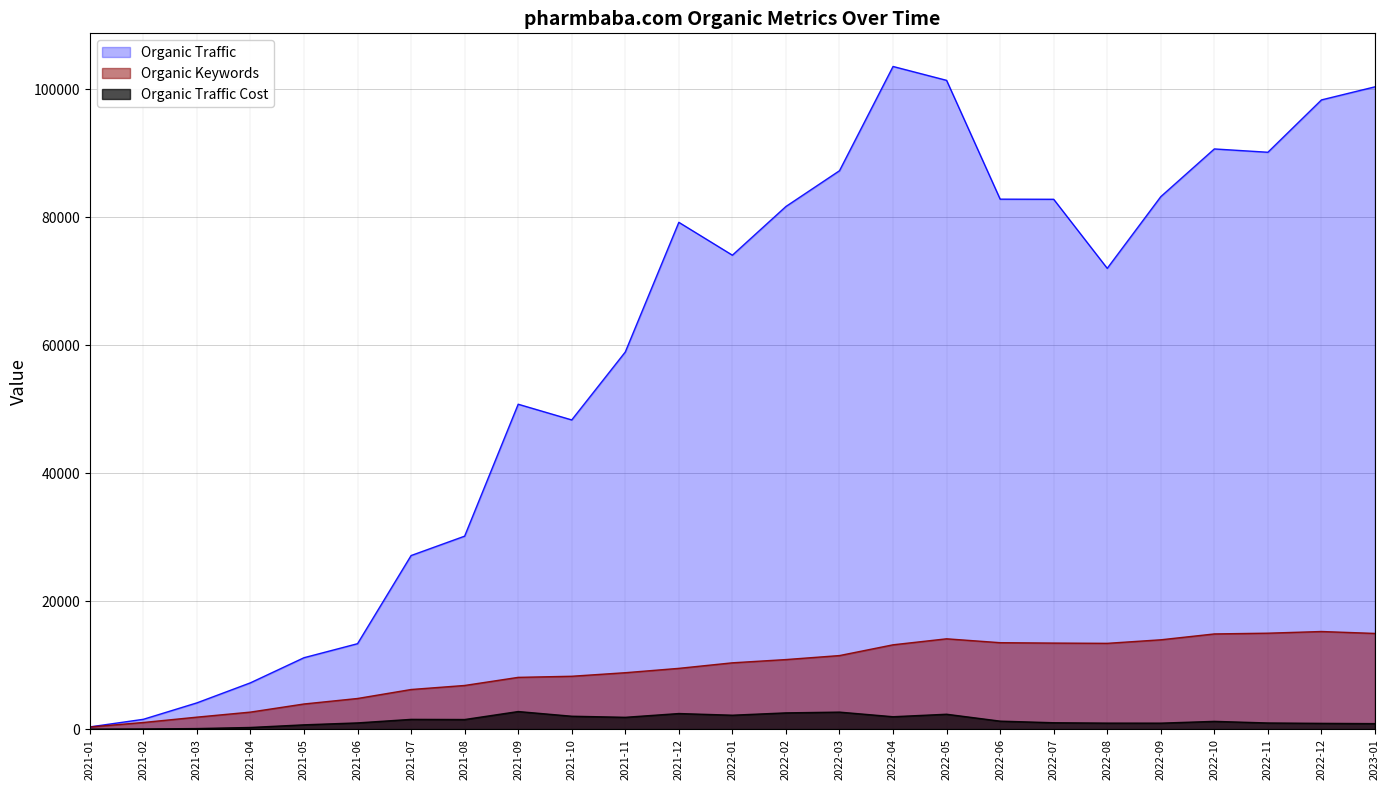

Between 2021-06 and 2022-06, which is larger?

2022-06